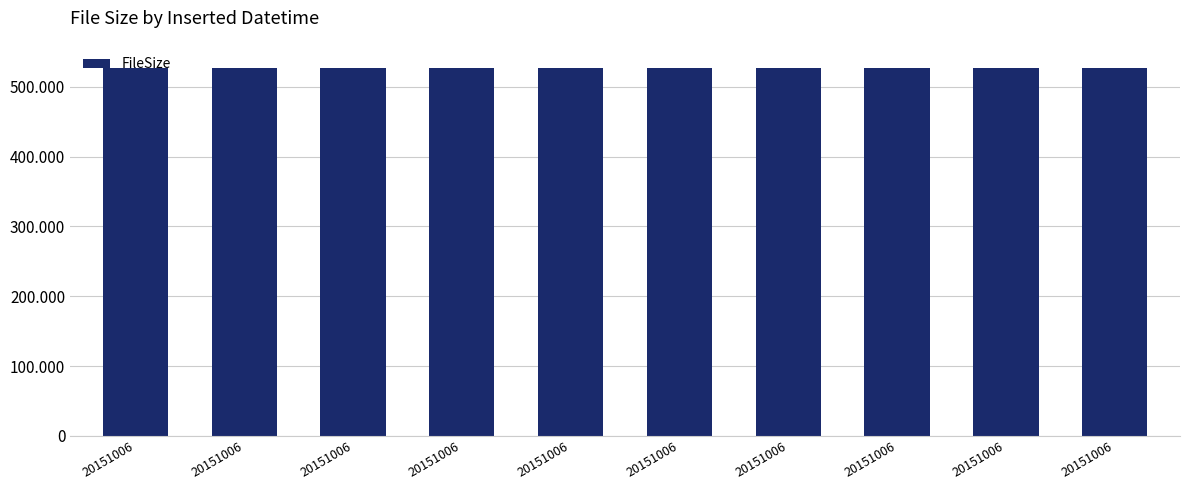

What is the maximum value shown in the chart?

526612